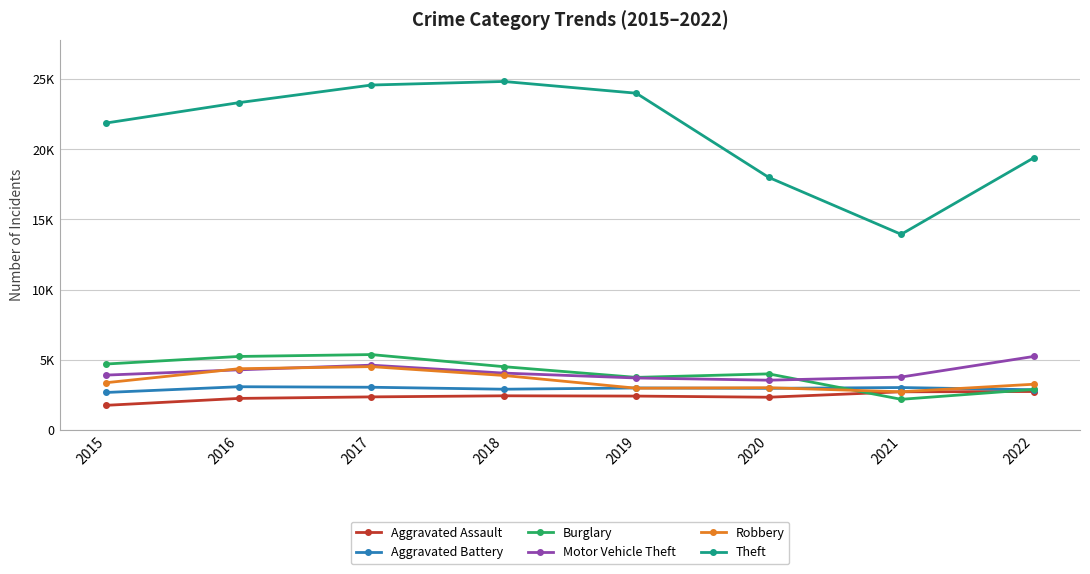

Does the chart have visible grid lines?

Yes